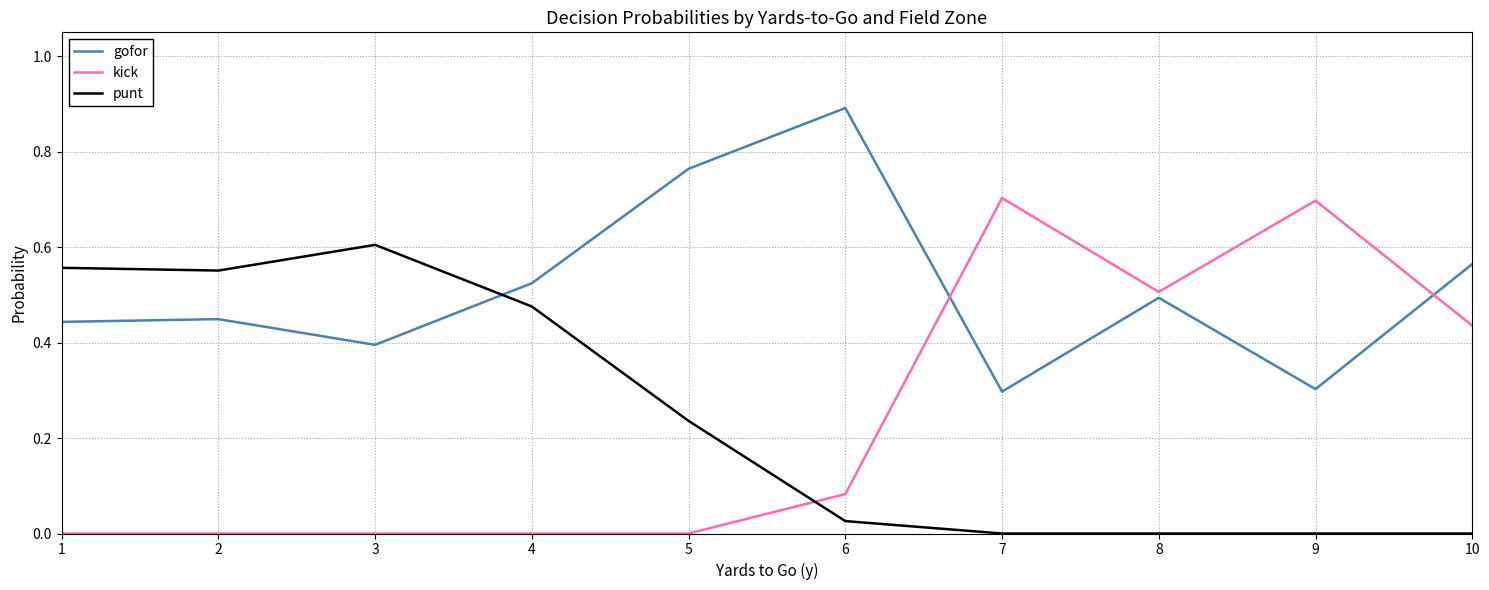

Where is the first local maximum for punt?

3